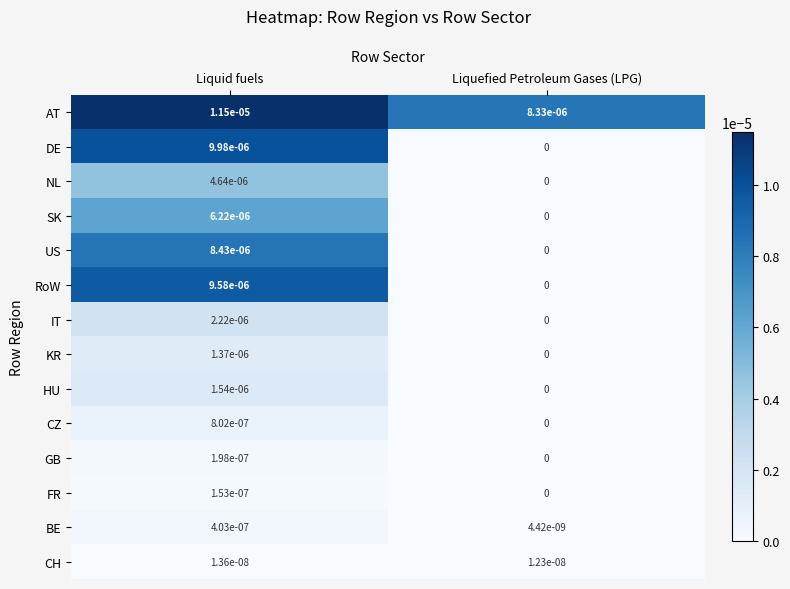

At which label does DE reach its peak?

Liquid fuels